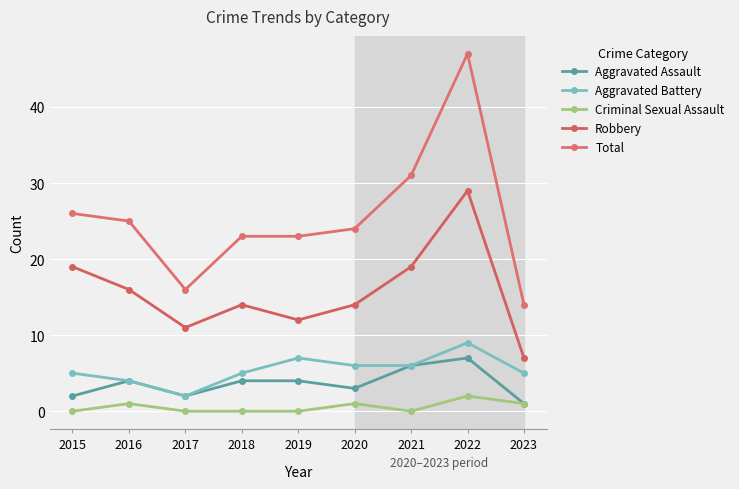

What is the maximum value for Aggravated Assault?

7